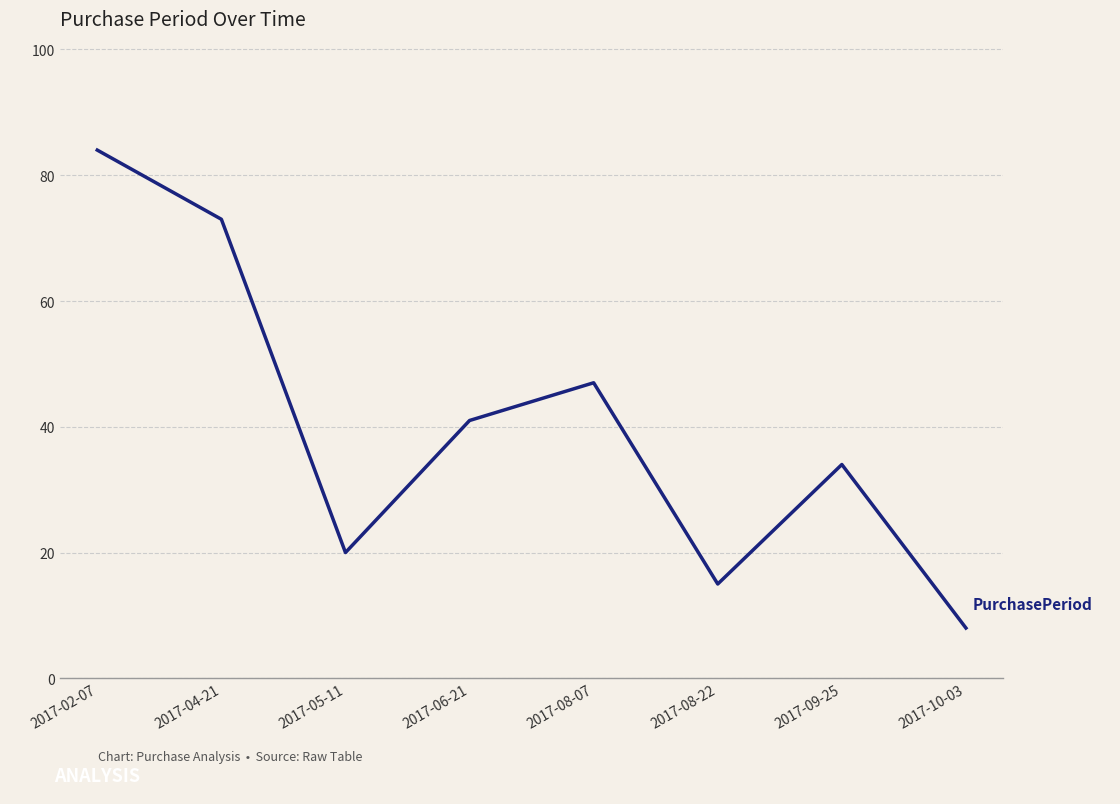

Which label corresponds to the smallest value in the chart?

2017-10-03